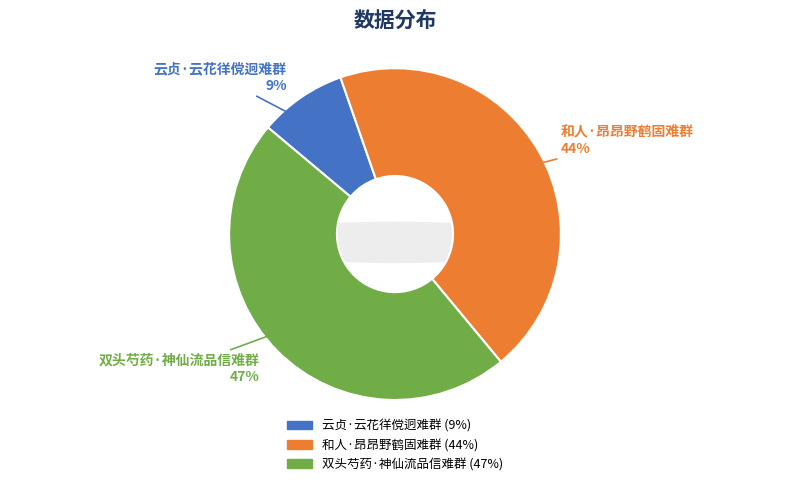

How many segments does this pie chart have?

3